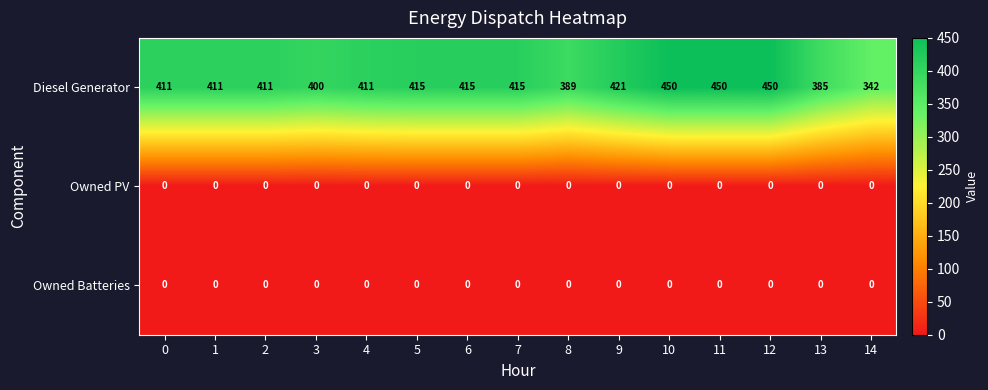

Which series has the widest spread of values?

Diesel Generator